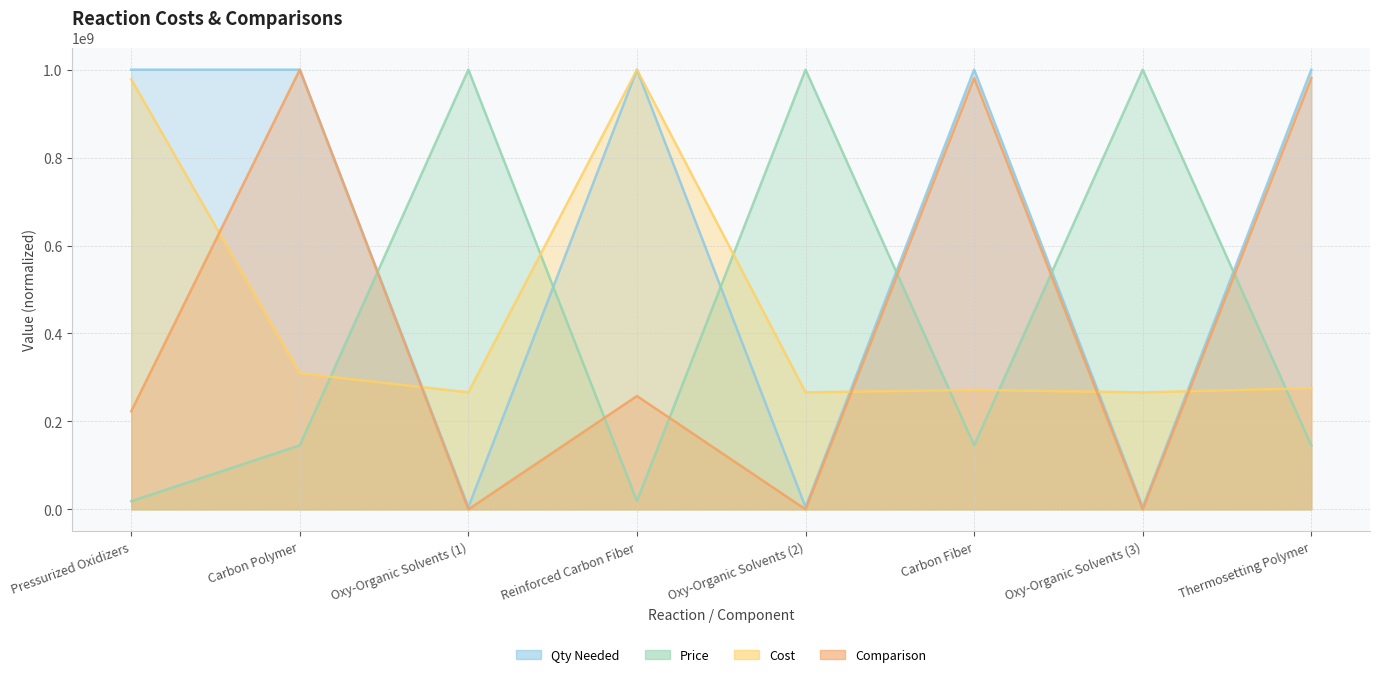

Reading left to right, extract all data points from this chart.

Qty Needed: Pressurized Oxidizers=1000000000.0	Carbon Polymer=1000000000.0	Oxy-Organic Solvents (1)=5037037.0	Reinforced Carbon Fiber=1000000000.0	Oxy-Organic Solvents (2)=5037037.0	Carbon Fiber=1000000000.0	Oxy-Organic Solvents (3)=5037037.0	Thermosetting Polymer=1000000000.0
Price: Pressurized Oxidizers=18516931.0	Carbon Polymer=145735105.0	Oxy-Organic Solvents (1)=1000000000.0	Reinforced Carbon Fiber=18931275.9	Oxy-Organic Solvents (2)=1000000000.0	Carbon Fiber=145735105.0	Oxy-Organic Solvents (3)=1000000000.0	Thermosetting Polymer=145735105.0
Cost: Pressurized Oxidizers=978113207.5	Carbon Polymer=309433962.3	Oxy-Organic Solvents (1)=266069601.7	Reinforced Carbon Fiber=1000000000.0	Oxy-Organic Solvents (2)=266069601.7	Carbon Fiber=271698113.2	Oxy-Organic Solvents (3)=266069601.7	Thermosetting Polymer=275471698.1
Comparison: Pressurized Oxidizers=223019955.3	Carbon Polymer=1000000000.0	Oxy-Organic Solvents (1)=61740.3	Reinforced Carbon Fiber=257818347.5	Oxy-Organic Solvents (2)=61740.3	Carbon Fiber=980963666.5	Oxy-Organic Solvents (3)=61740.3	Thermosetting Polymer=980963666.5